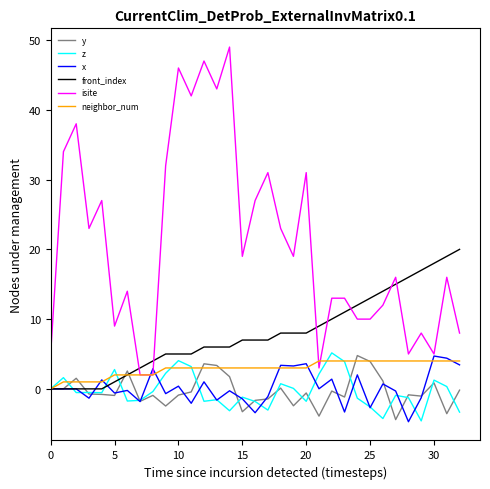

Which series has the largest range (max minus min)?

isite